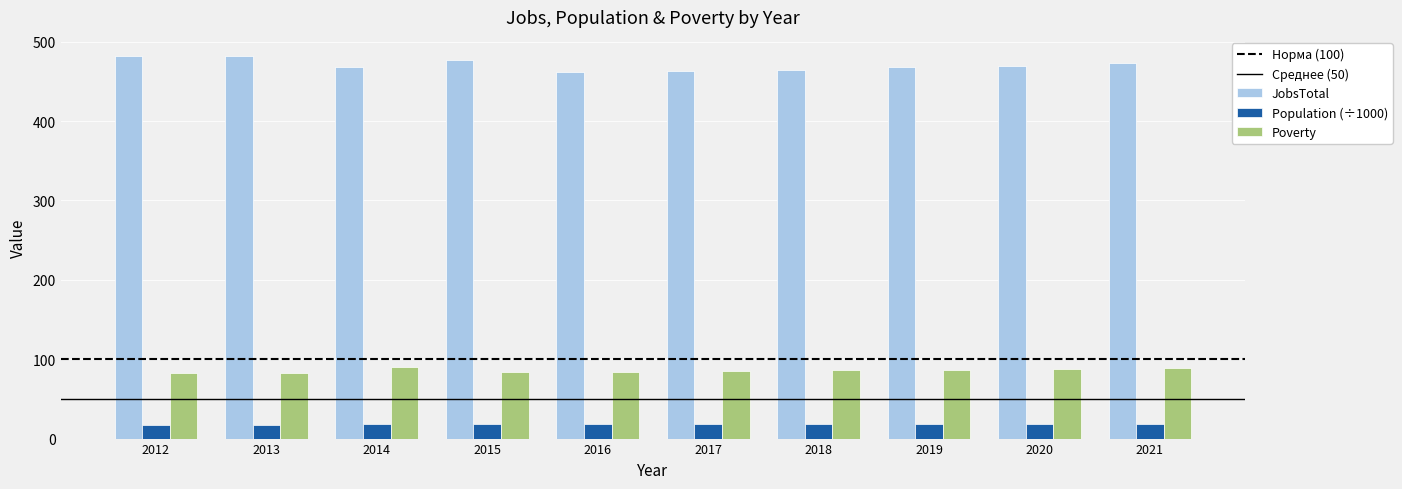

List the series in order of their peak value, lowest first.

Population (÷1000), Poverty, JobsTotal